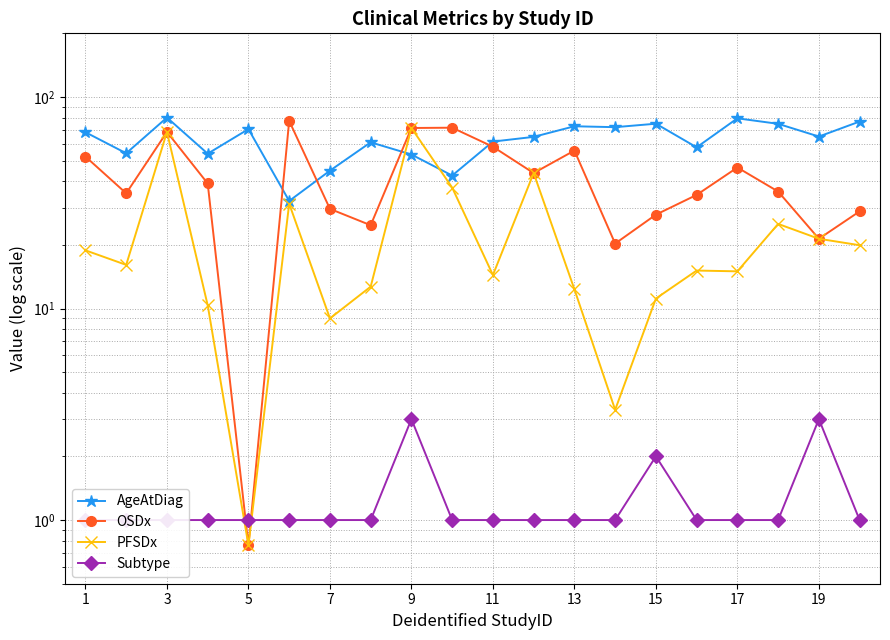

List the series in order of their overall mean, highest first.

AgeAtDiag, OSDx, PFSDx, Subtype